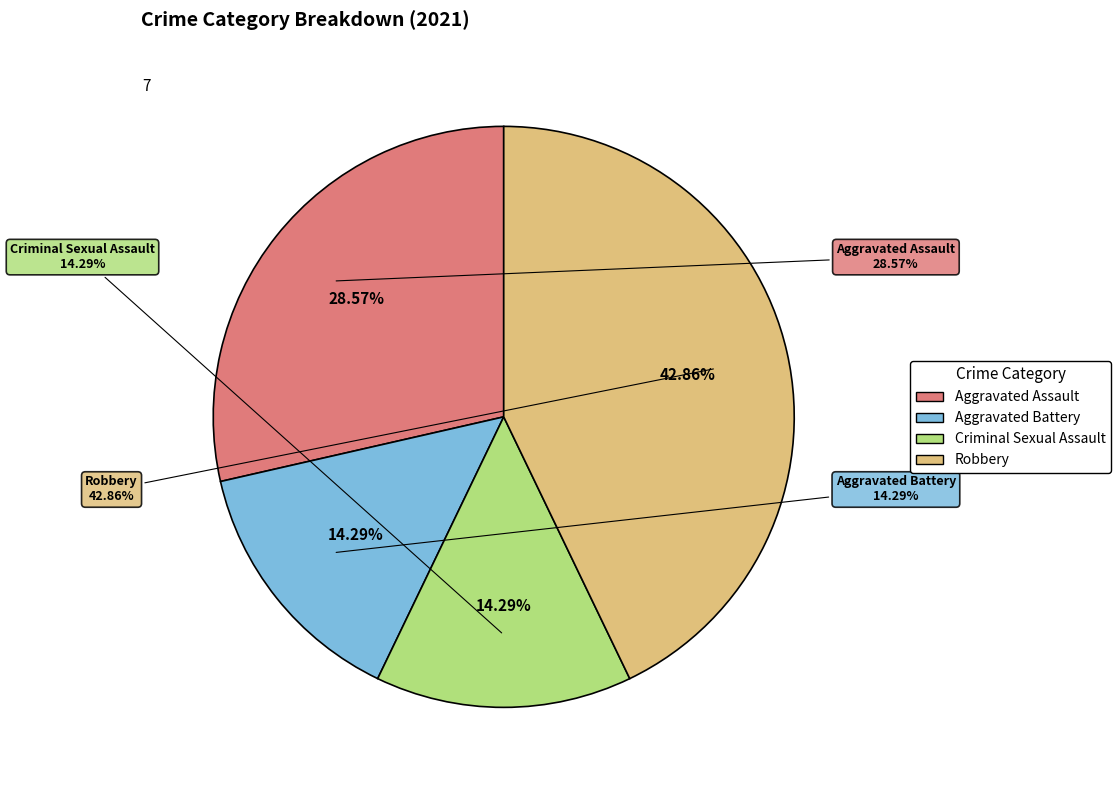

Is it true that Robbery is 43% of the pie?

True